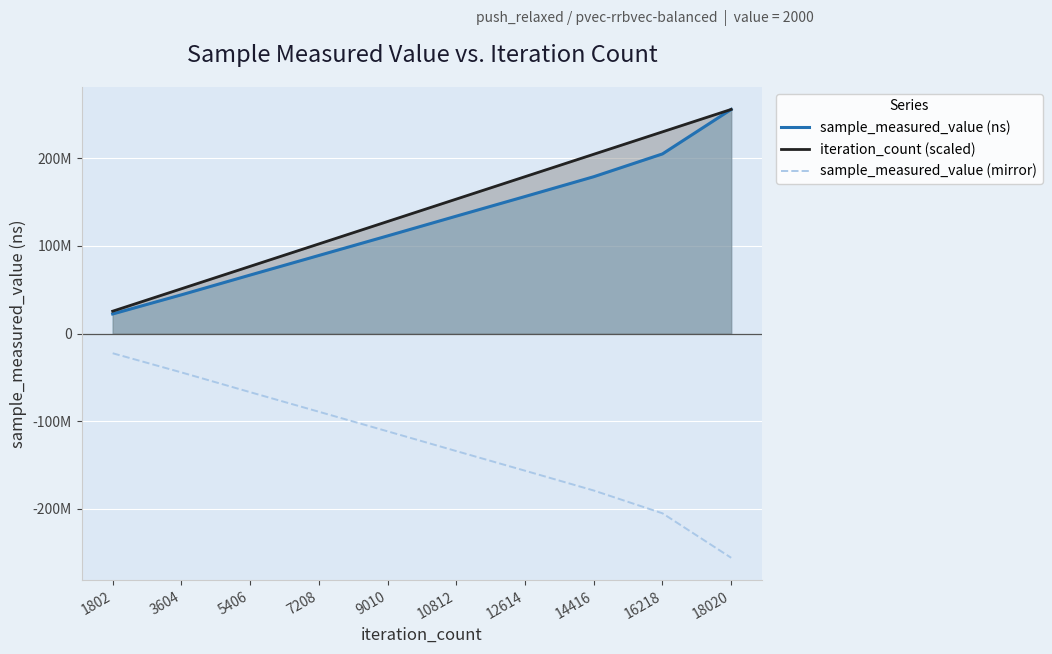

At which label does iteration_count (scaled) first exceed 153431686?

10812